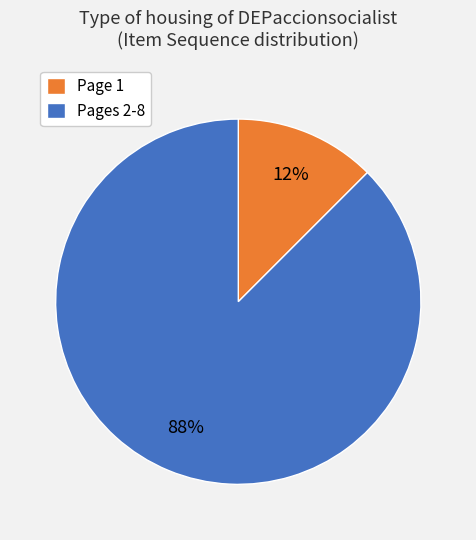

Is the sum of Page 1 and Pages 2-8 greater than half?

Yes